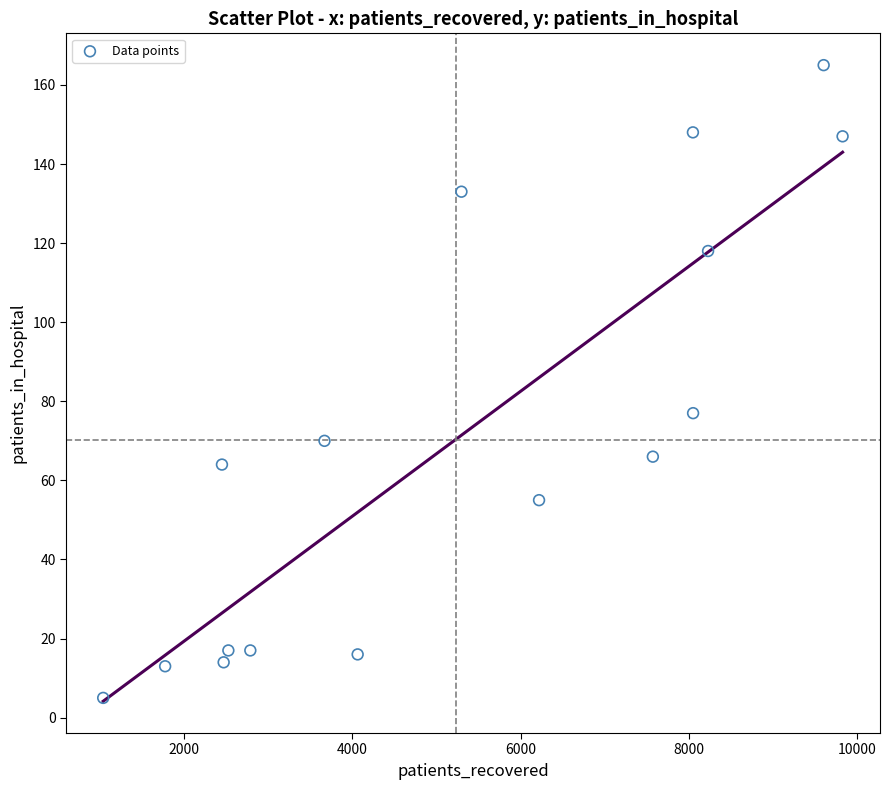

What Y value in the scatter plot is closest to 85?

77